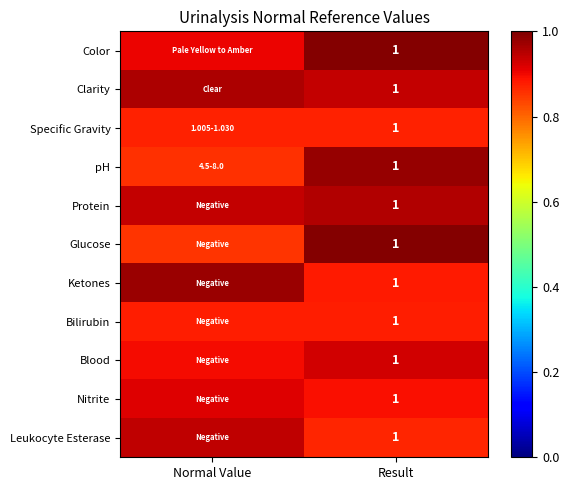

The value of Glucose at Normal Value is 0.5. True or false?

False